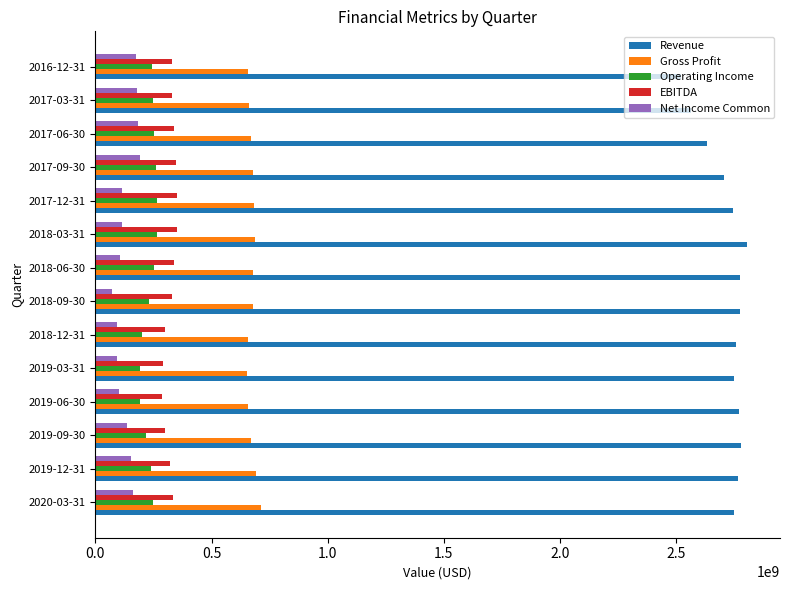

Which series has the largest total across all categories?

Revenue